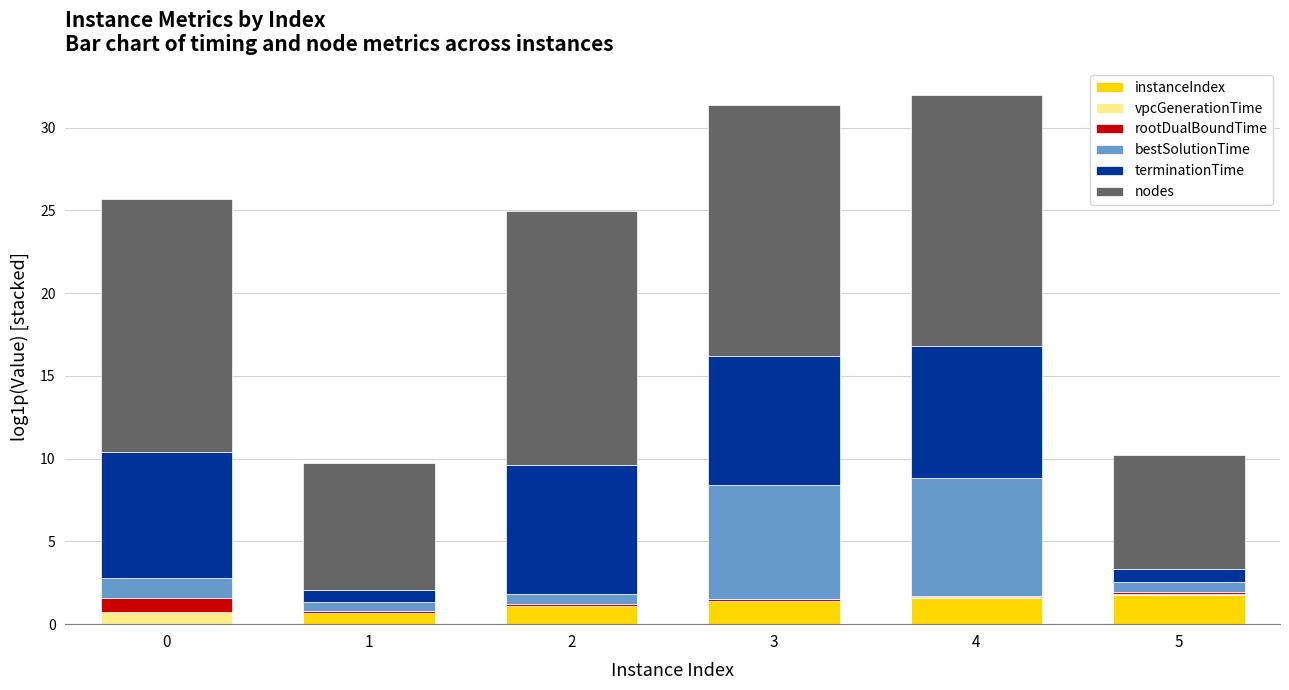

Count the number of categories in the chart.

6